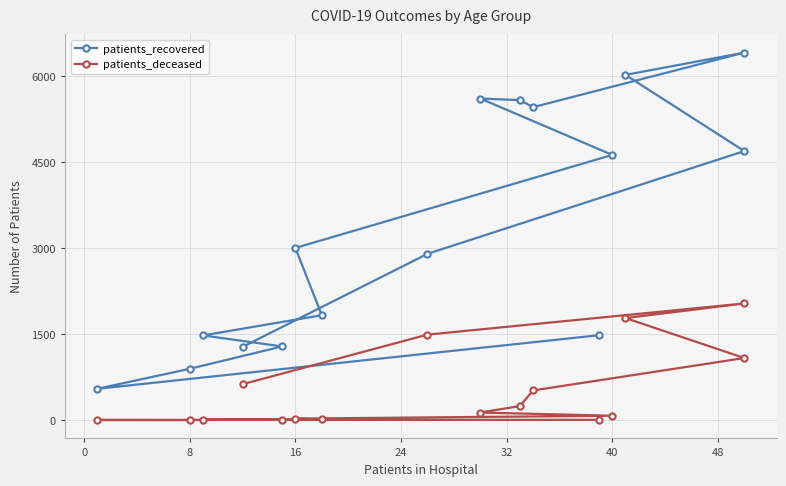

True or false: patients_deceased and patients_recovered intersect in this chart.

False